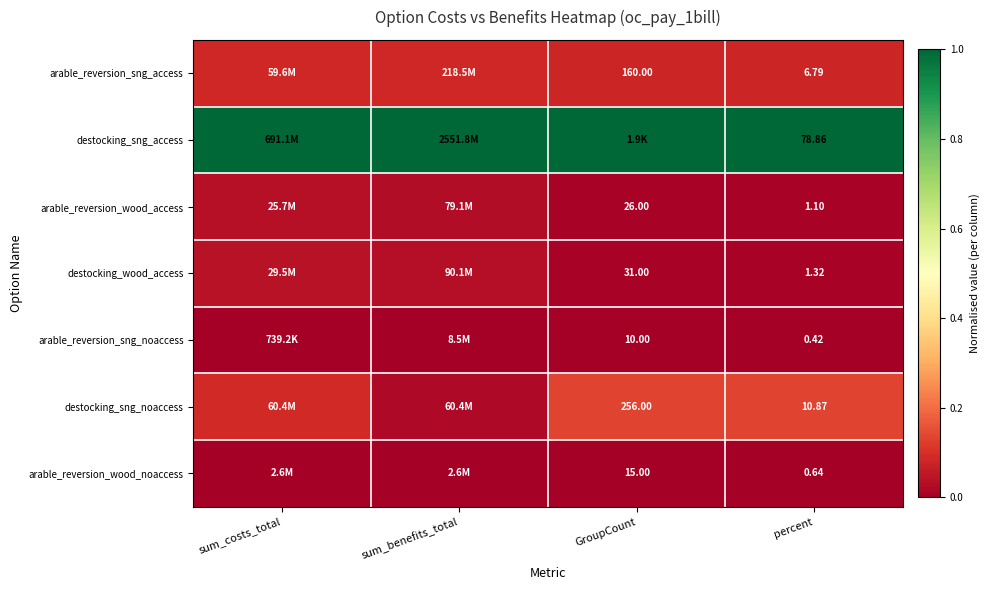

Rank the series at percent from lowest to highest value.

arable_reversion_sng_noaccess, arable_reversion_wood_noaccess, arable_reversion_wood_access, destocking_wood_access, arable_reversion_sng_access, destocking_sng_noaccess, destocking_sng_access